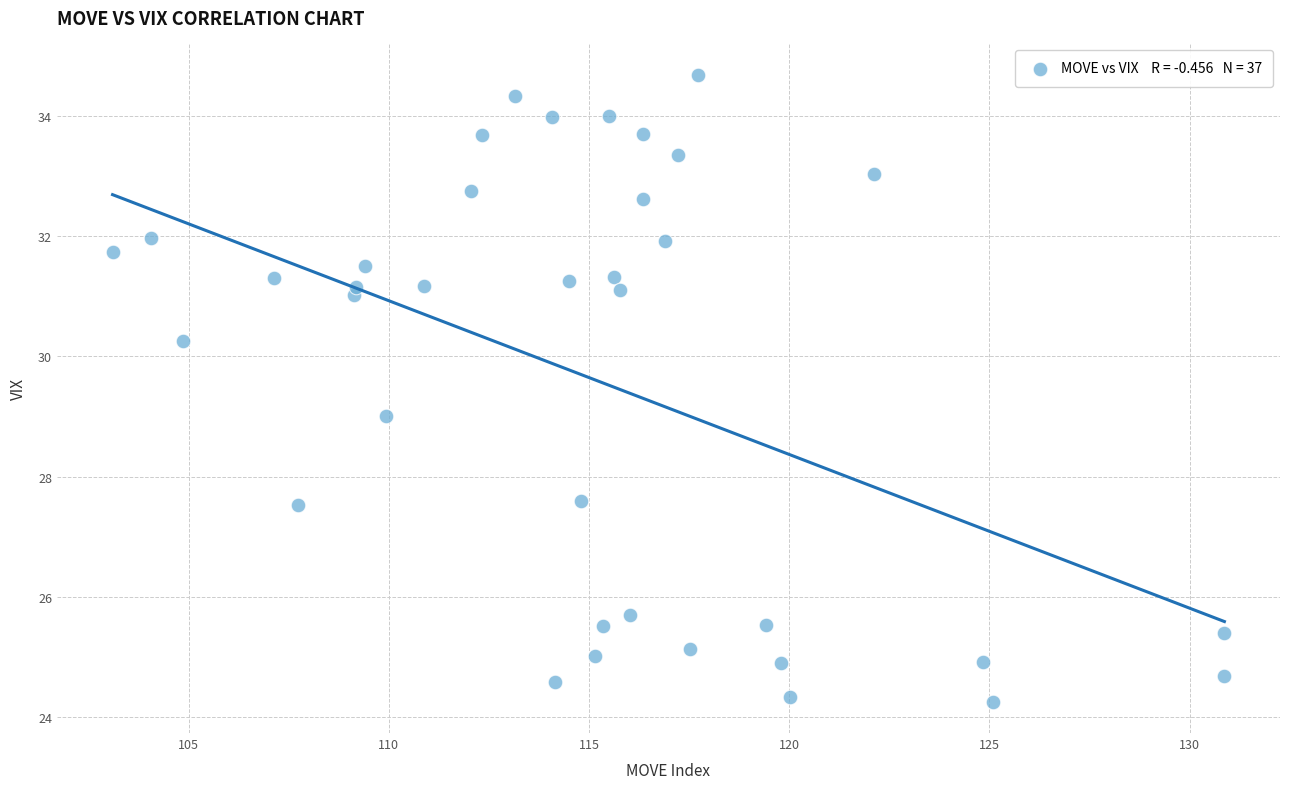

What is the range of X values (max minus min)?

27.8